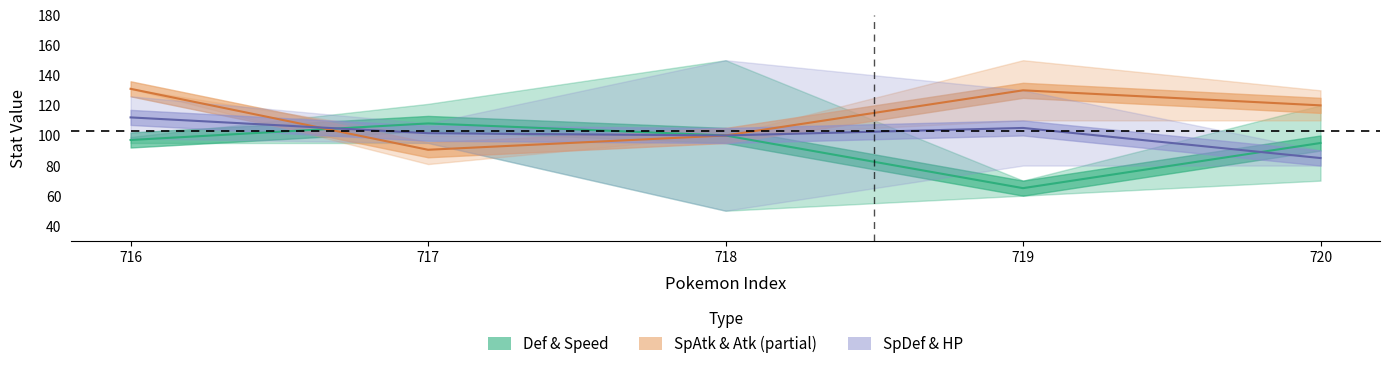

What is the sum of all SpAtk & Atk values?

571.5